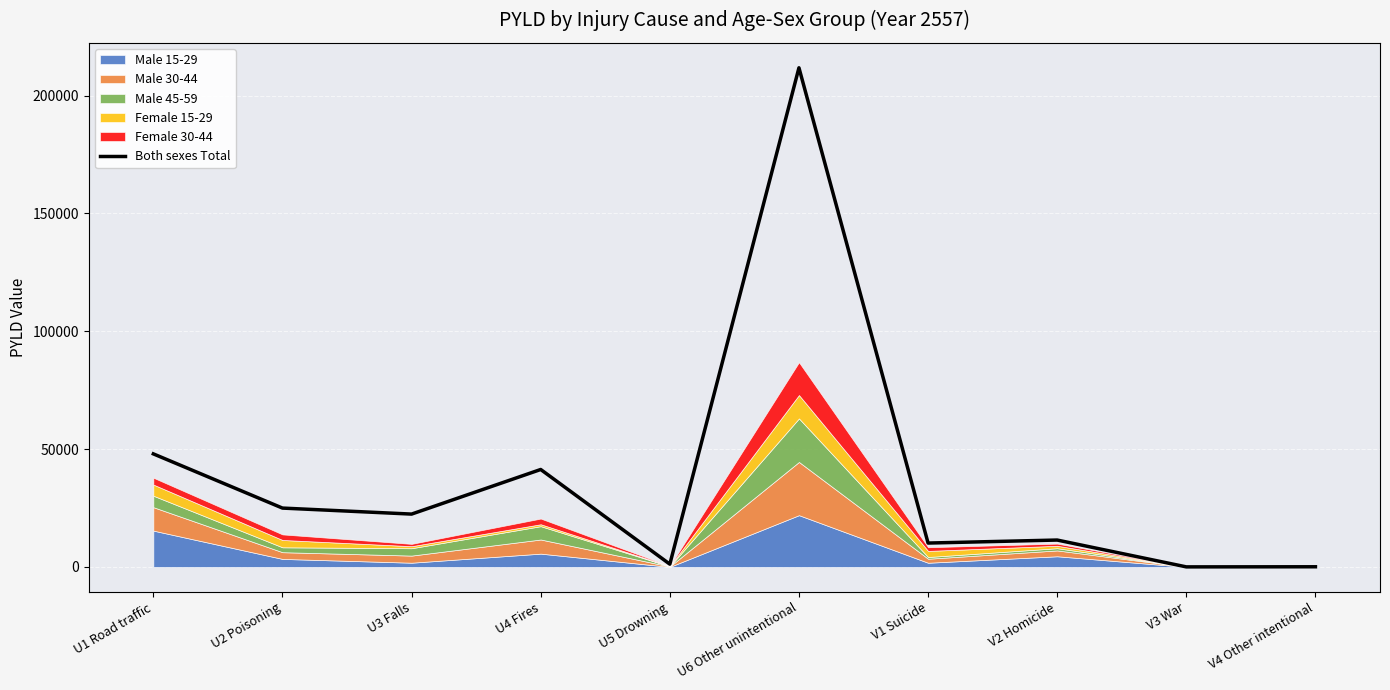

Reading left to right, list all the values displayed in this chart.

U1 Road traffic=47982.1	U2 Poisoning=24976.9	U3 Falls=22428.4	U4 Fires=41355.6	U5 Drowning=1181.6	U6 Other unintentional=211830.0	V1 Suicide=10135.2	V2 Homicide=11411.9	V3 War=23.2	V4 Other intentional=70.5